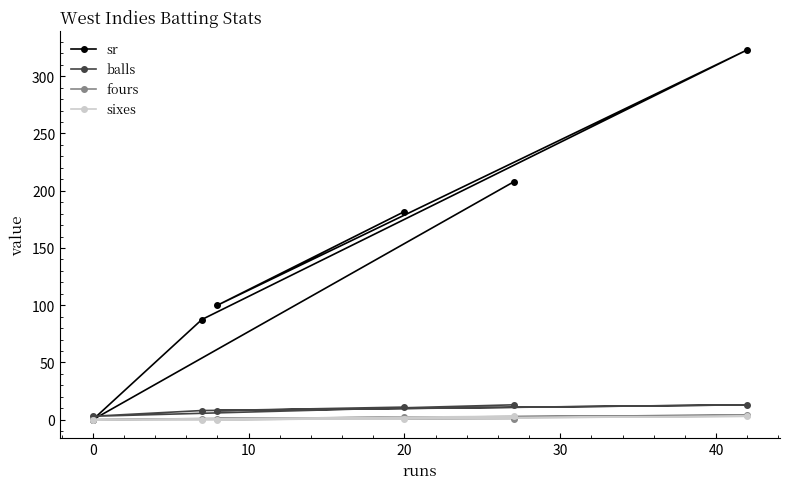

How many data points in sixes are less than 1?

3